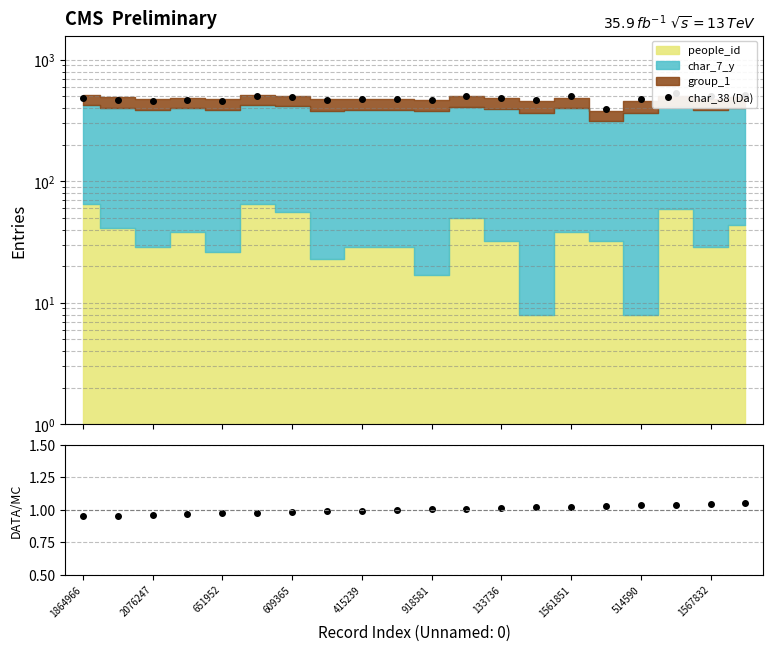

What is the difference between the second highest and minimum values in the DATA/MC series?

0.1